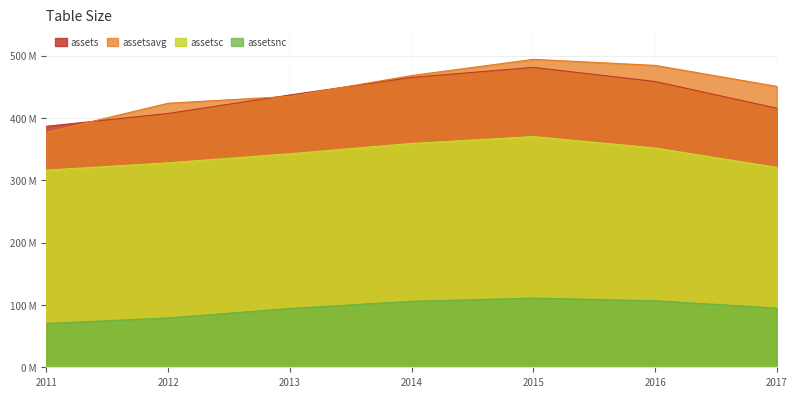

Reading left to right, what are all the values shown in this chart?

assets: 386562000	407196000	436851000	465016000	481093000	458478000	415580000
assetsavg: 376765000	423590750	434602500	468019250	493990000	484297750	450613250
assetsc: 316261000	328022000	342515000	359129000	370077000	351751000	320586000
assetsnc: 70301000	79174000	94336000	105887000	111016000	106727000	94994000